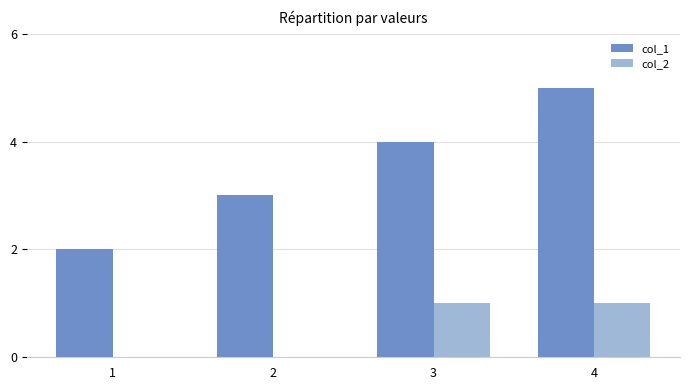

At which category is the sum across all series the highest?

4